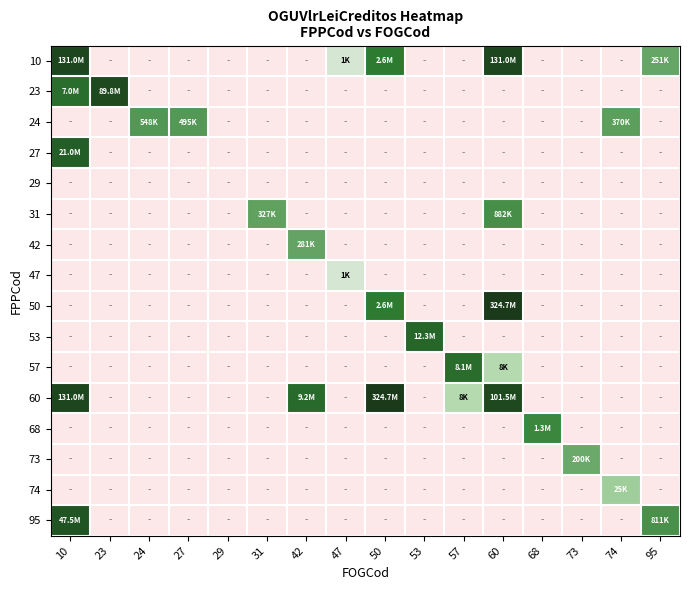

At which category is the sum across all series the highest?

10